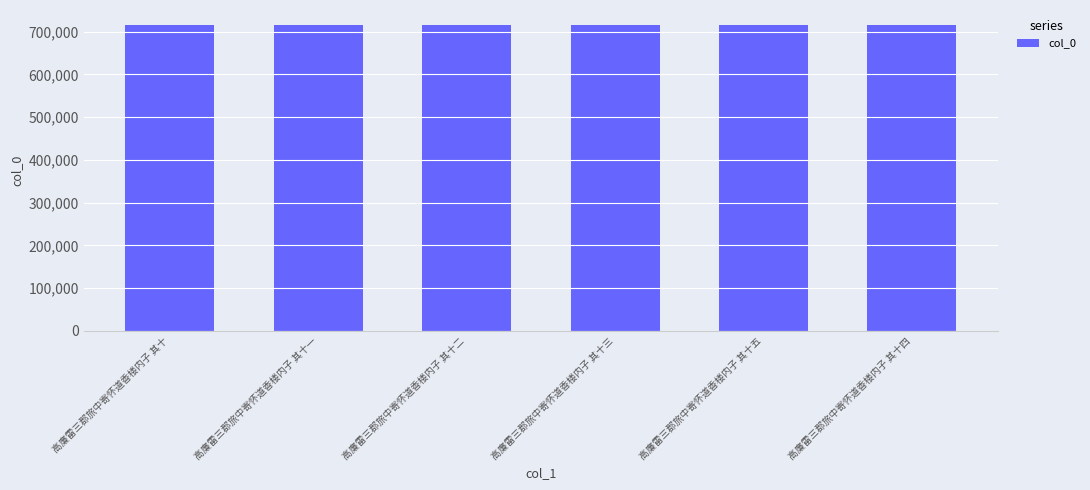

What is the difference between the second highest and second lowest values?

3